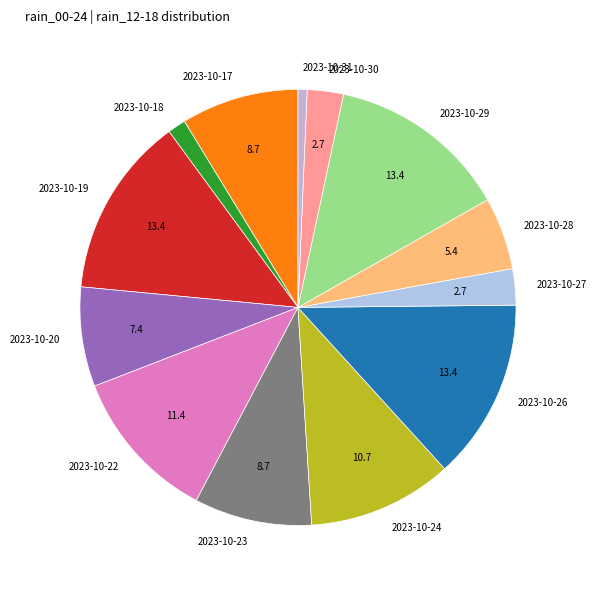

Combined, do 2023-10-30 and 2023-10-29 account for over 50%?

No